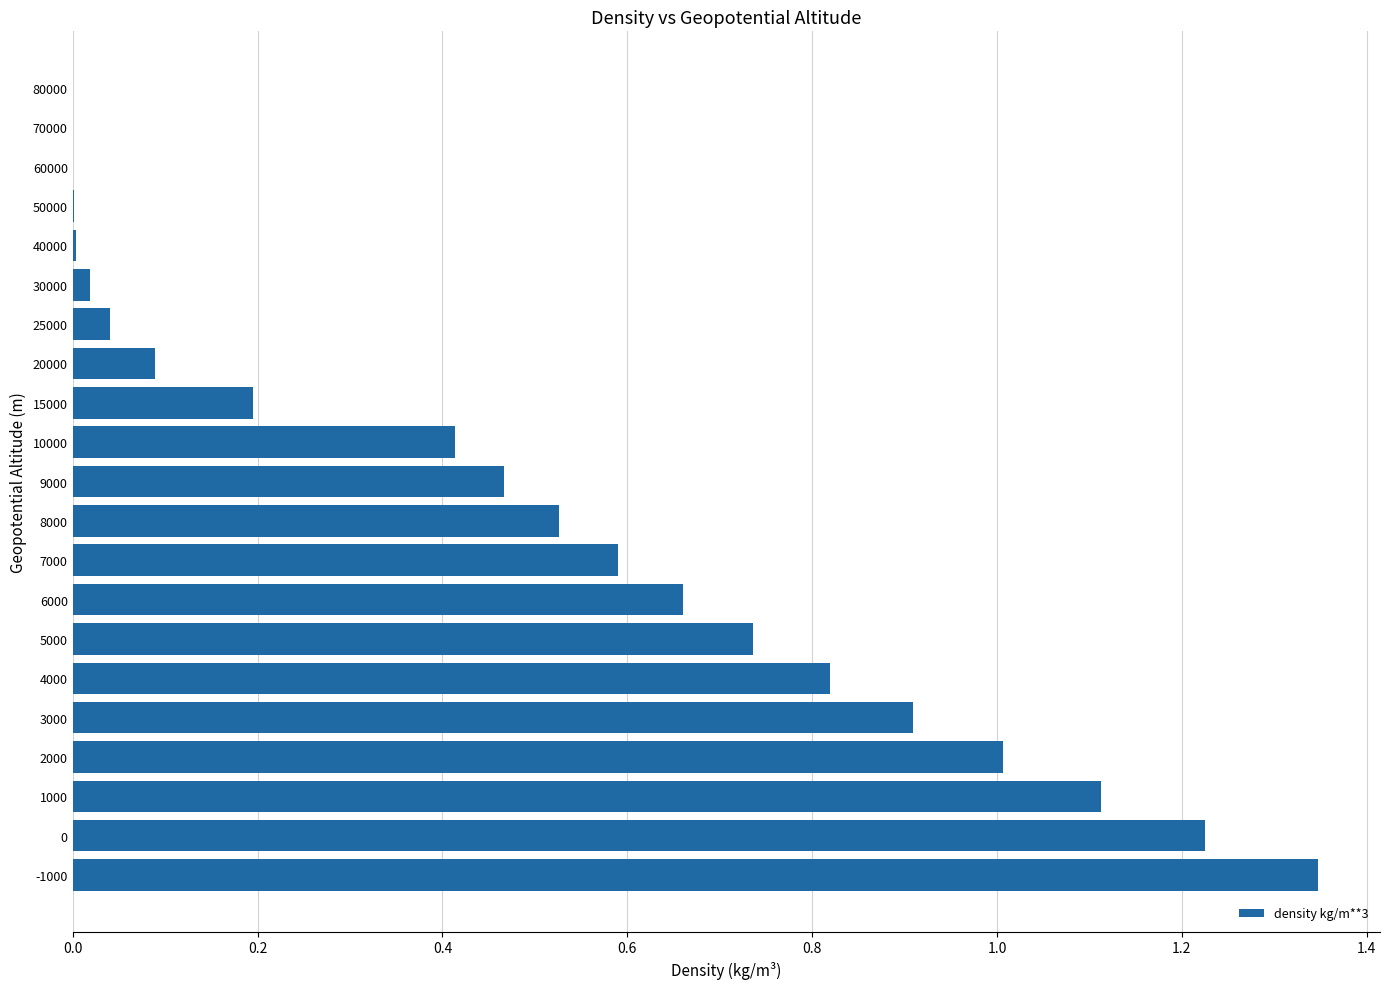

The value at -1000 is 0.4. True or false?

False